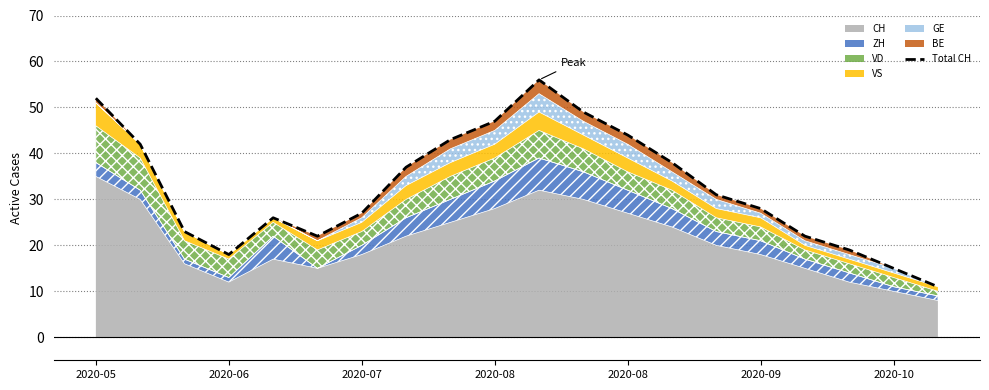

True or false: there are more than 2 points higher than both neighbors.

False